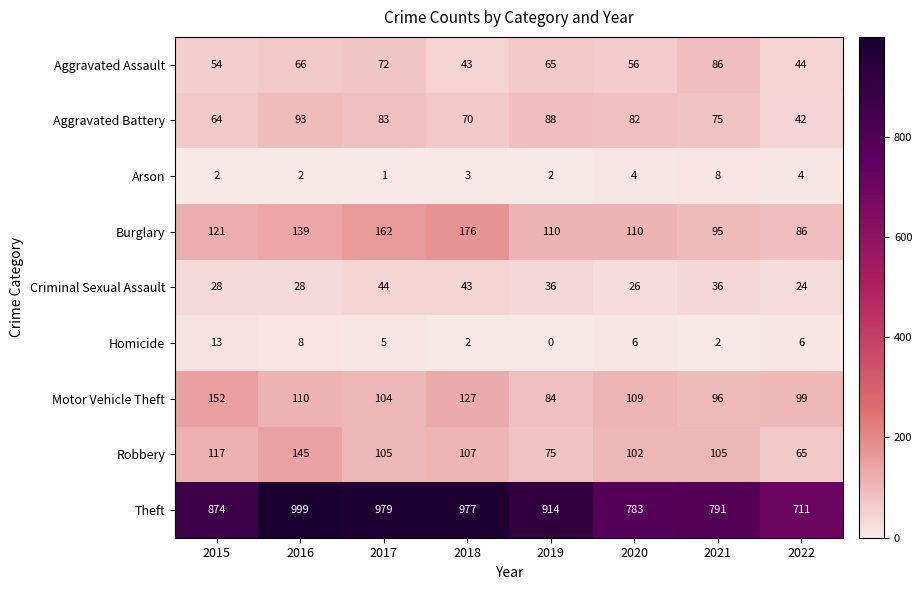

What is the sum of all Homicide values?

42